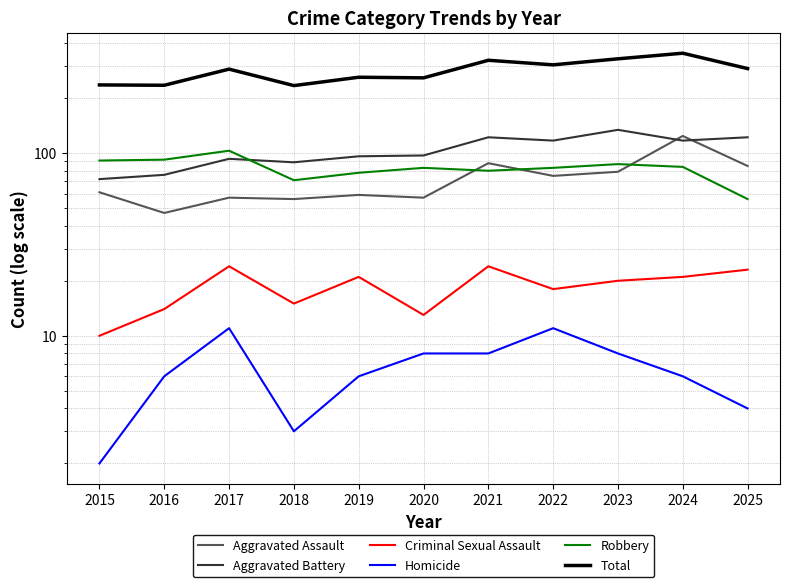

Which category has the lowest value across all series?

2015